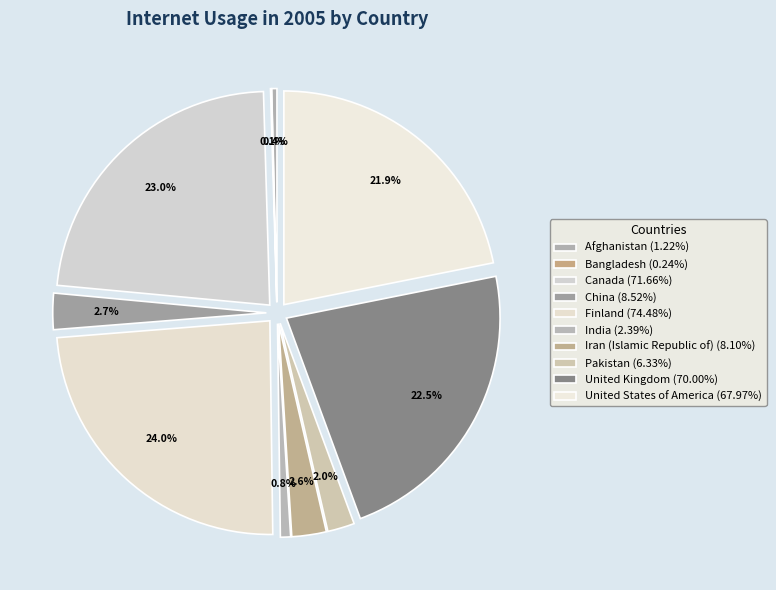

Which slice is the largest?

Finland